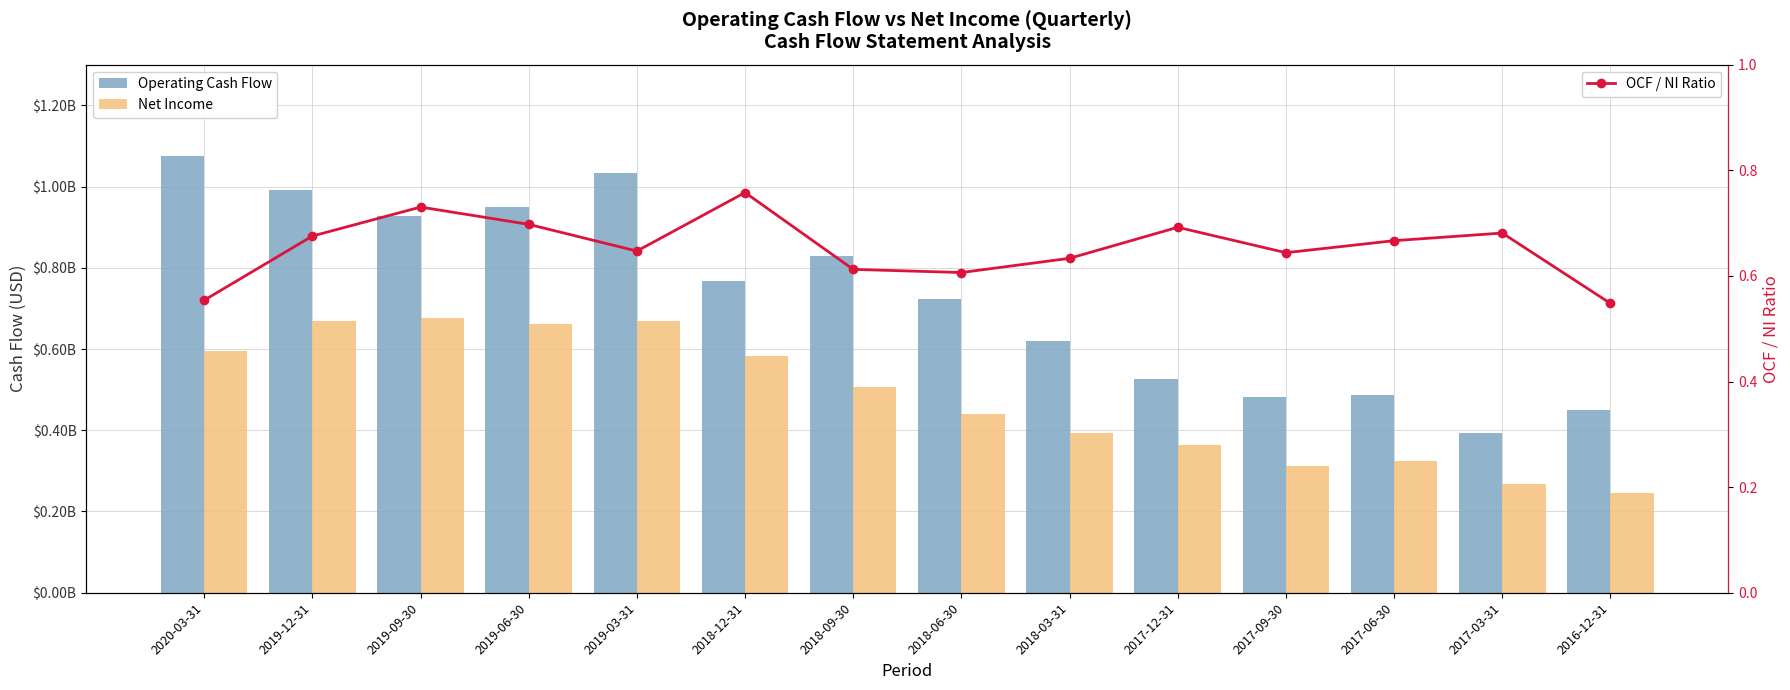

Read the OCF/NI Ratio value at 2018-03-31.

0.6